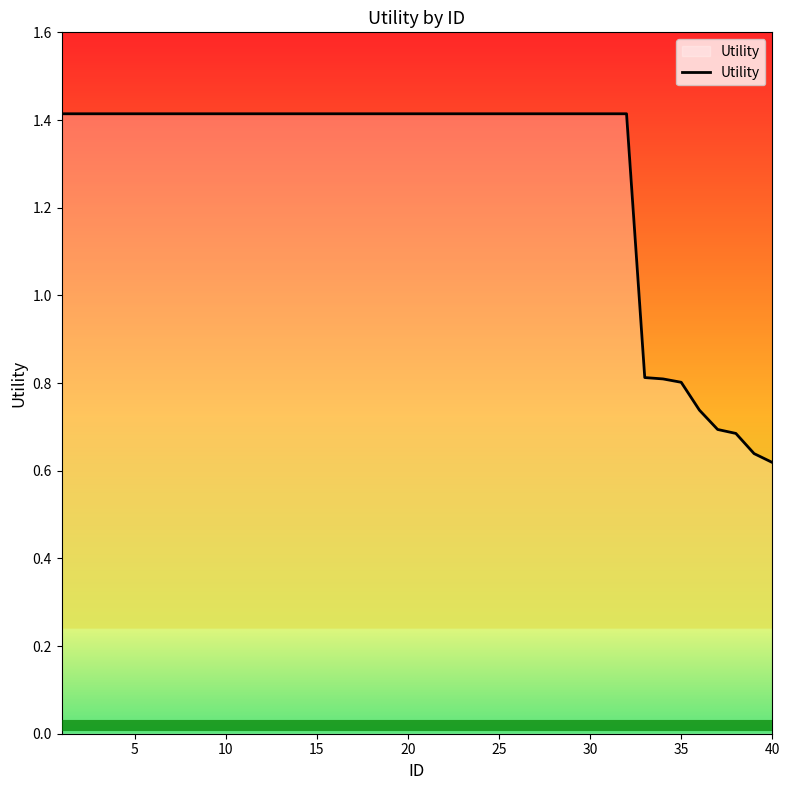

What is the greatest value displayed?

1.4